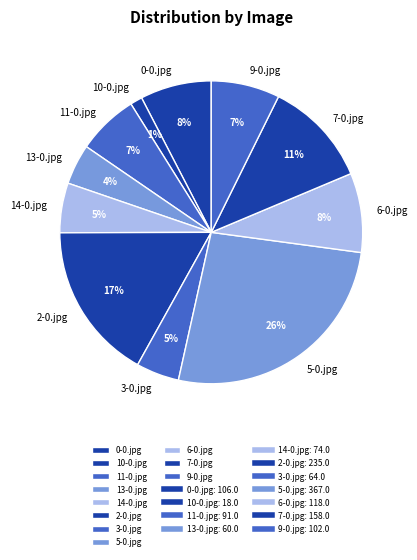

To the nearest percent, what is the average slice percentage?

9%